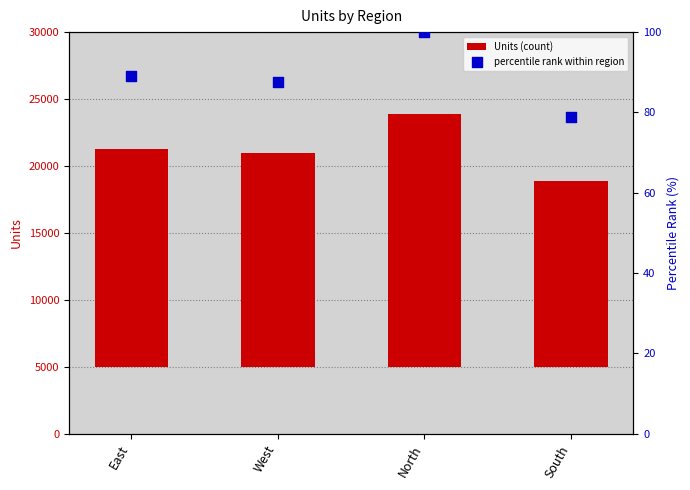

Which series has the largest total across all categories?

Units (count)